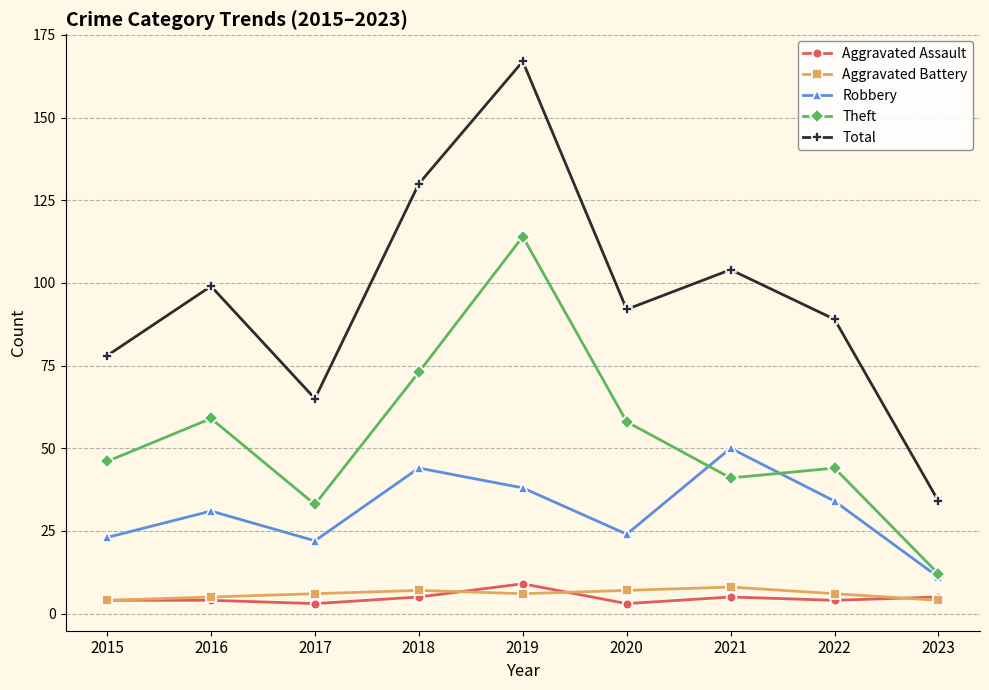

What is the difference between the second highest and second lowest values in the Aggravated Battery series?

3